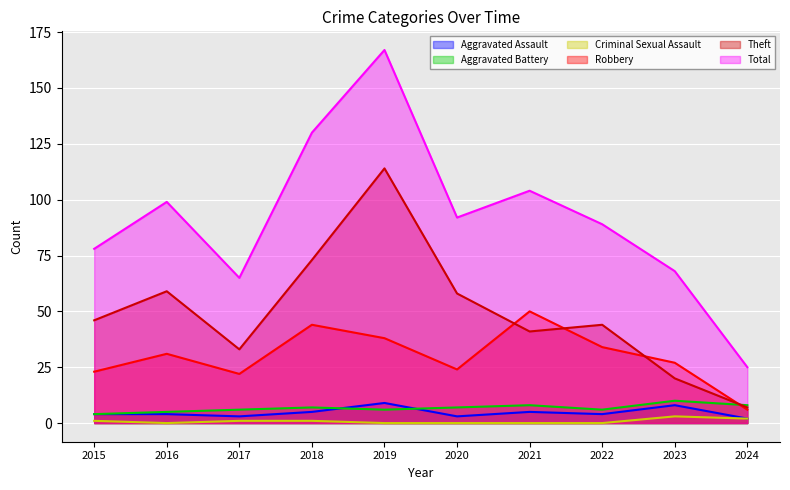

What is the value of the Robbery point at the 7th from the left?

50